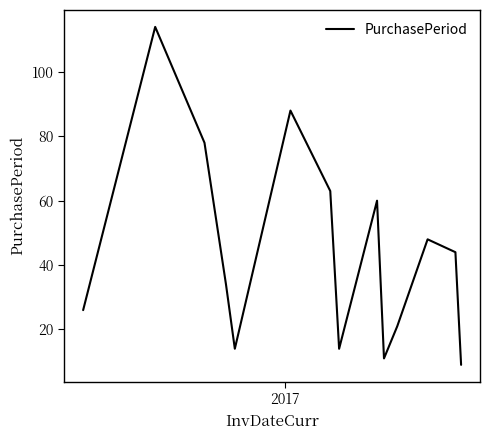

What is the greatest value displayed?

114